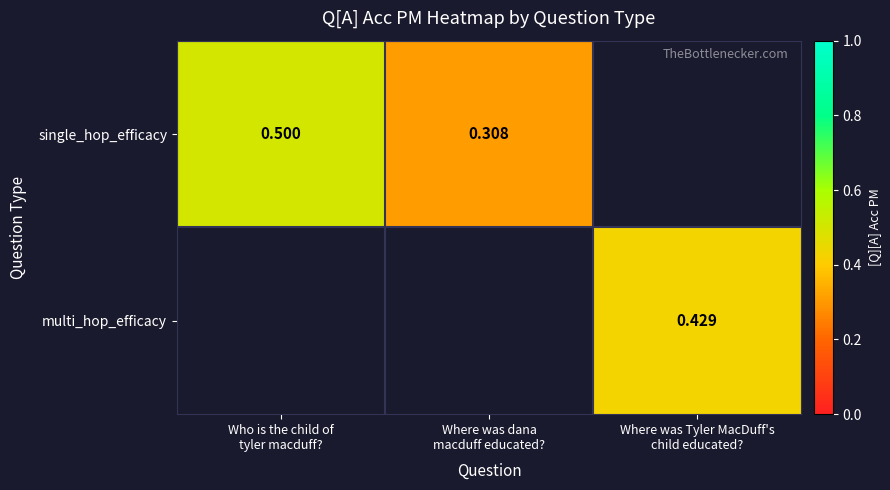

What is the difference between the maximum and minimum values in the single_hop_efficacy series?

0.2